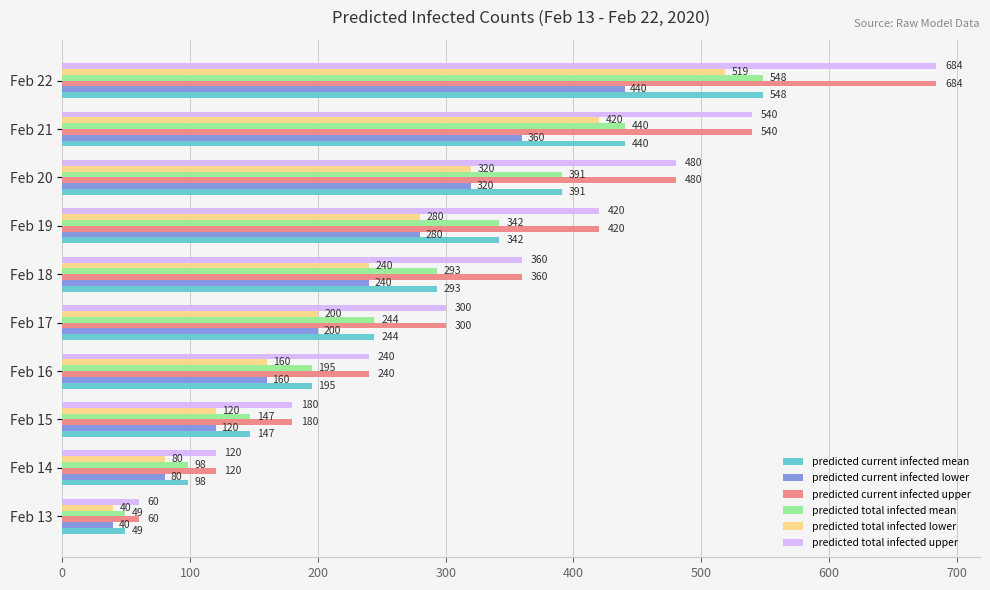

What are all the series names shown in the legend?

predicted current infected mean, predicted current infected lower, predicted current infected upper, predicted total infected mean, predicted total infected lower, predicted total infected upper